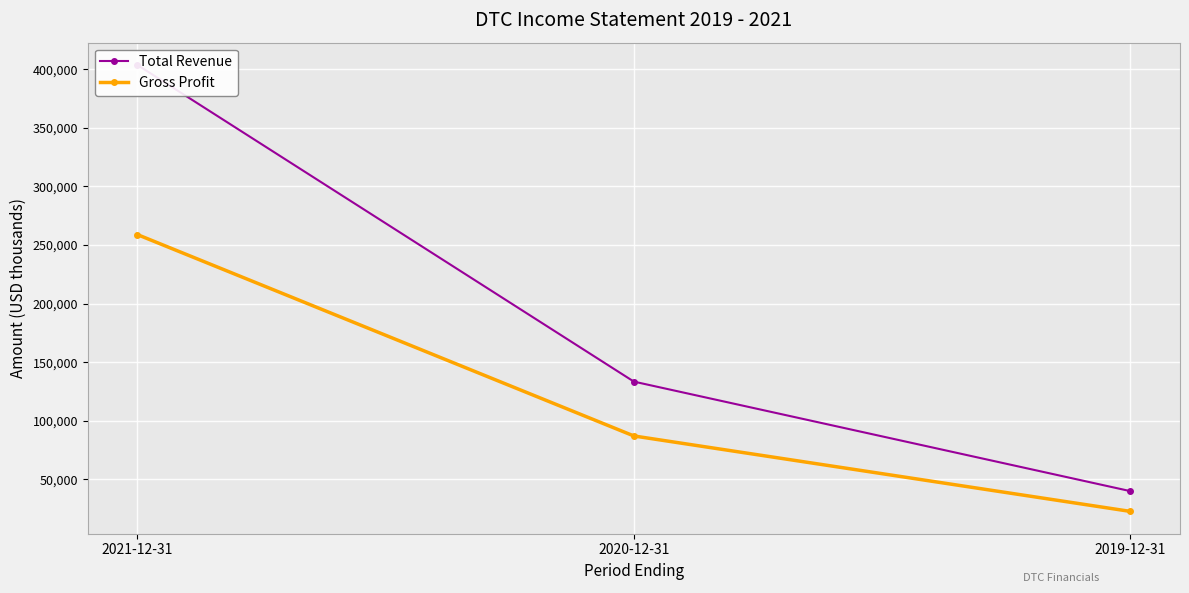

Which series has the widest spread of values?

Total Revenue